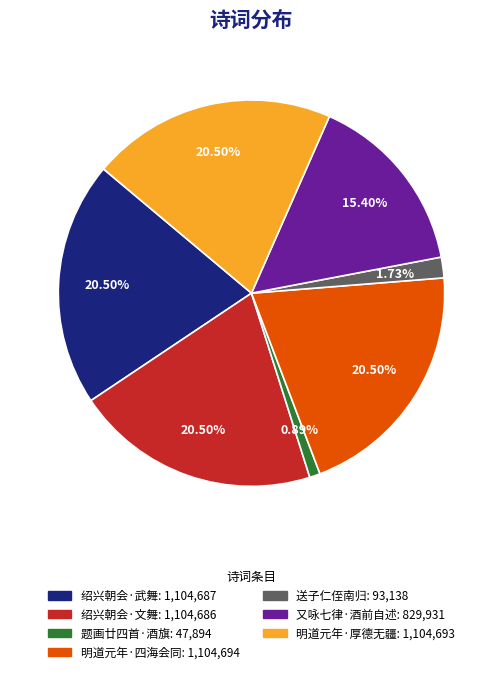

Is there any slice that represents more than half of the pie?

No